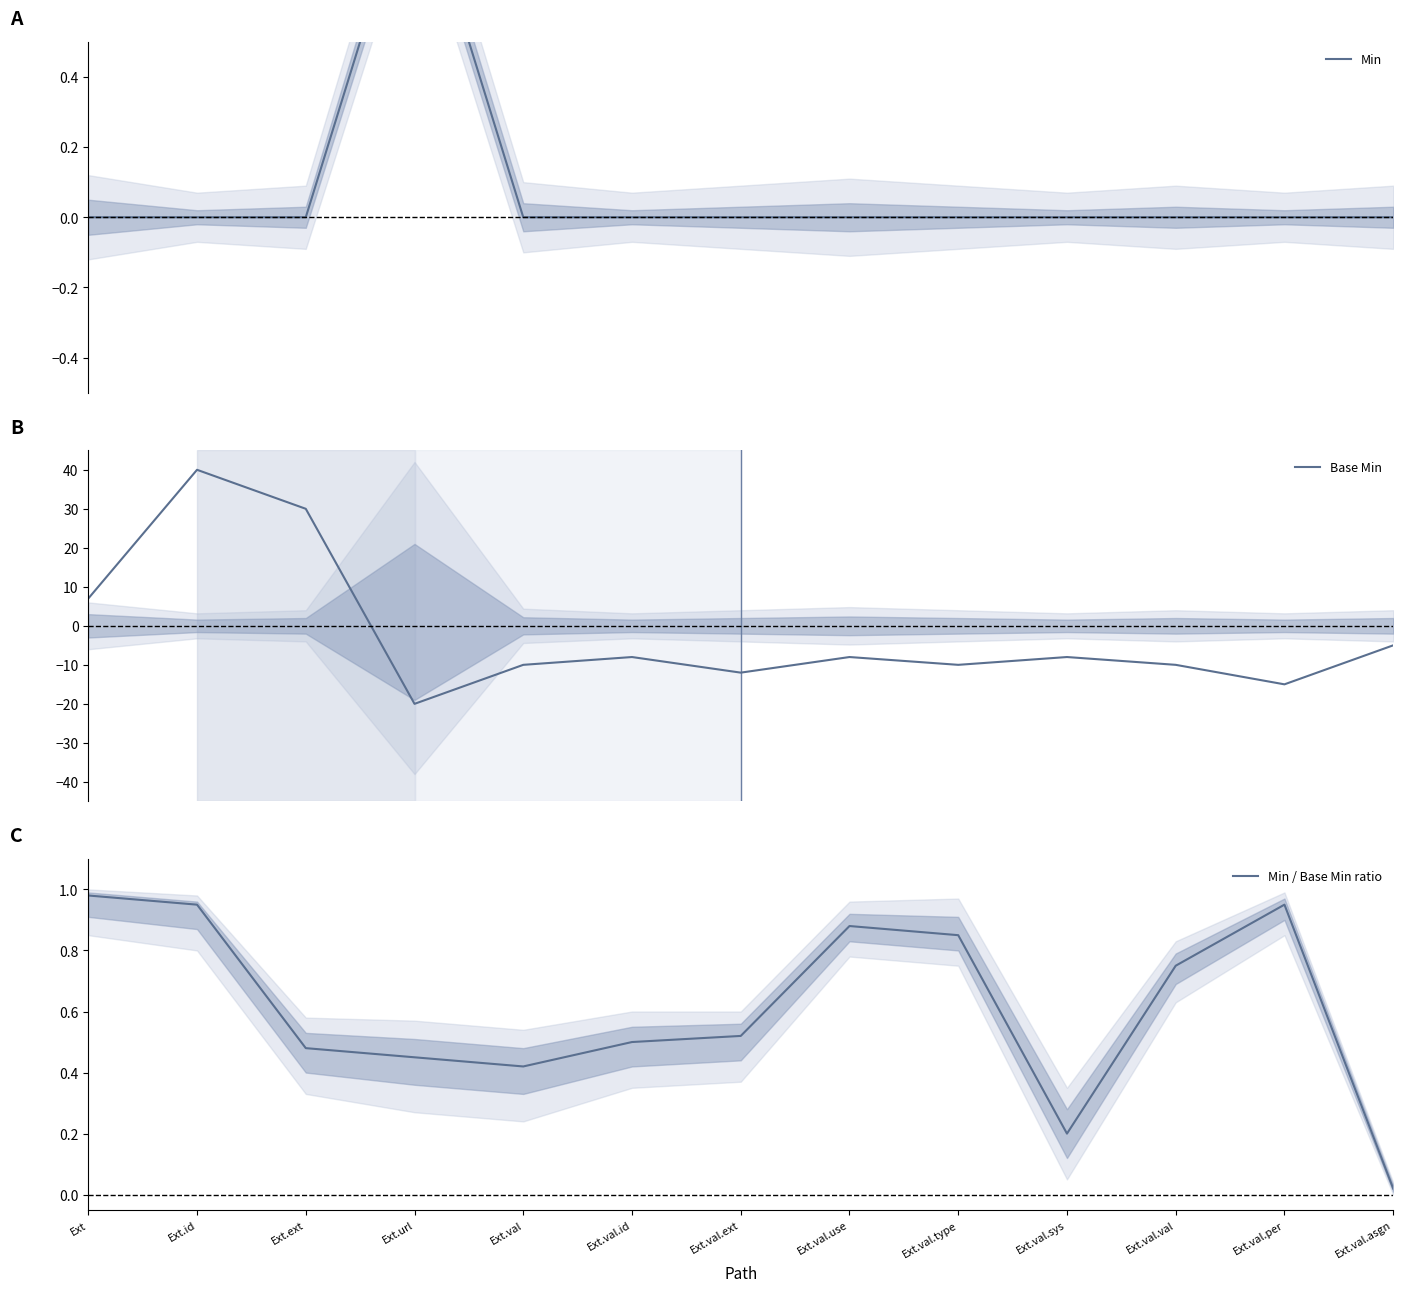

What value does the Base Min series have at Ext.val.use?

-8.0